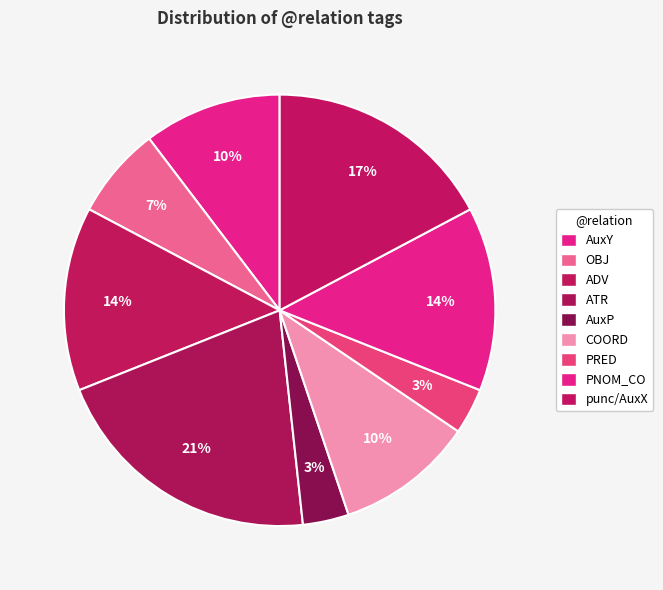

Is there a majority slice in this chart?

No